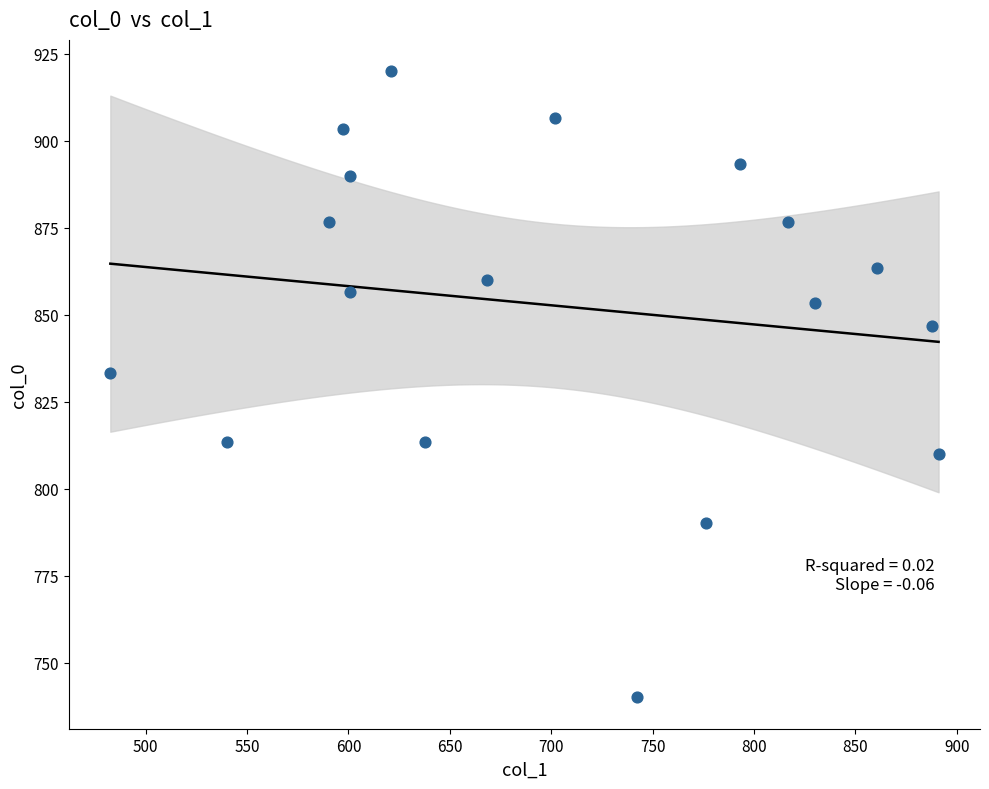

What Y value in the scatter plot is closest to 830?

833.3